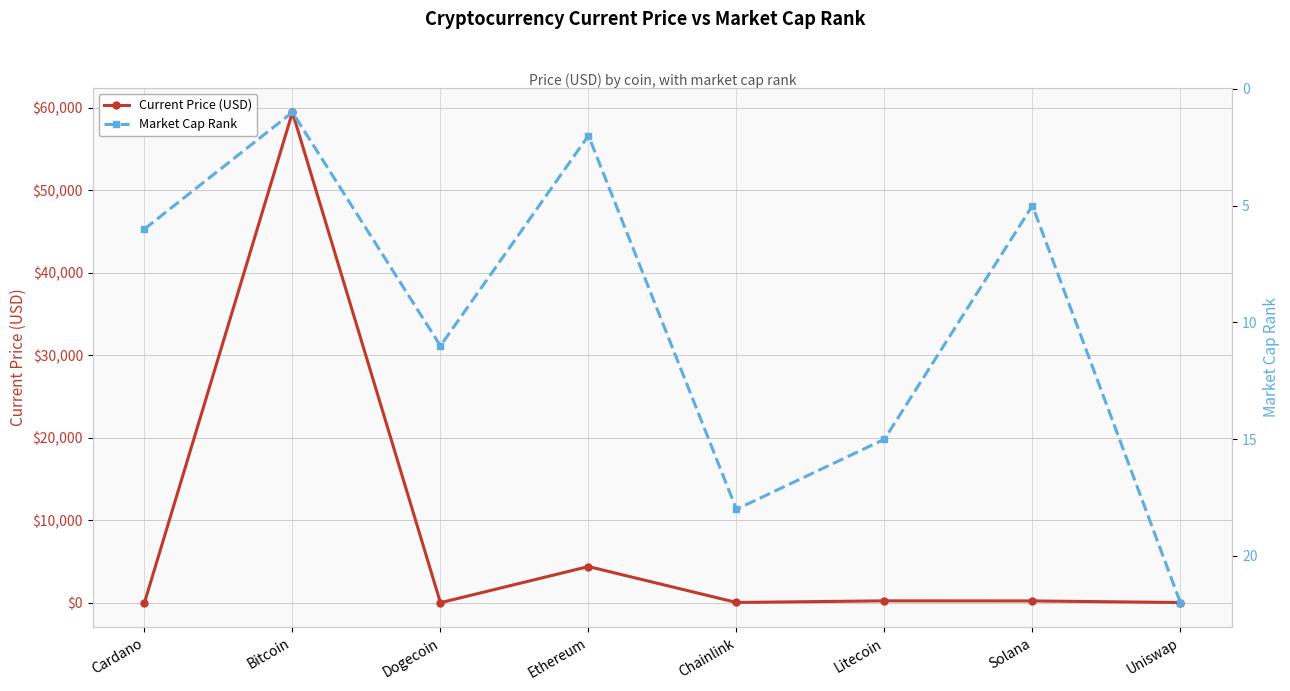

What is the difference between the highest and lowest values at Solana?

209.6